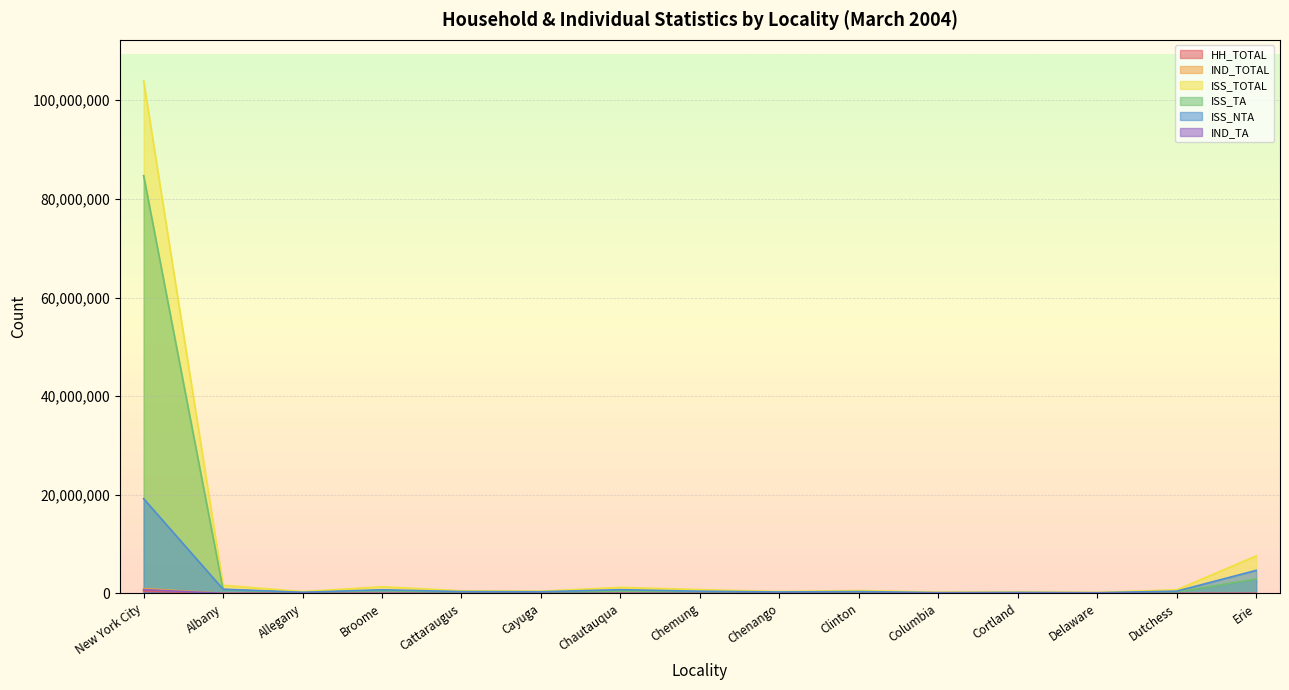

At which label does IND_TOTAL first exceed 6864?

New York City